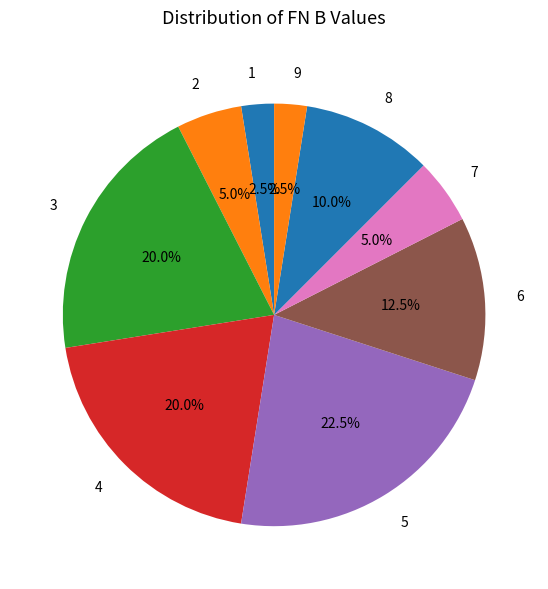

How many segments does this pie chart have?

9